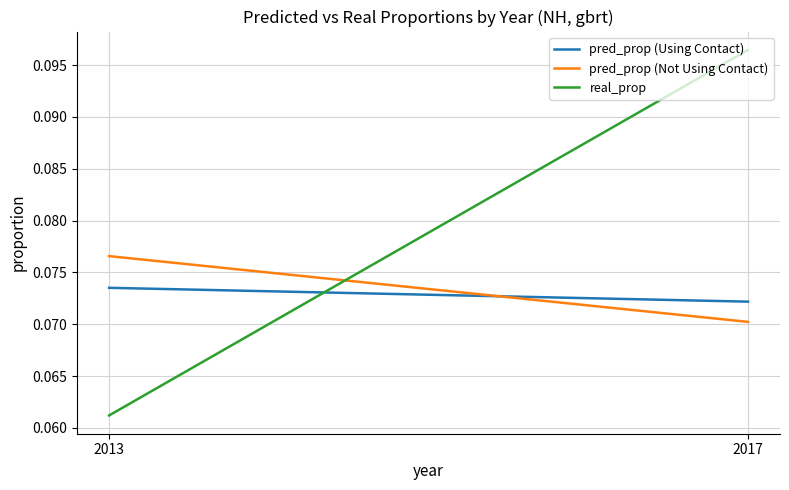

Reading left to right, extract all data points from this chart.

pred_prop (Using Contact): 2013=0.1	2017=0.1
pred_prop (Not Using Contact): 2013=0.1	2017=0.1
real_prop: 2013=0.1	2017=0.1